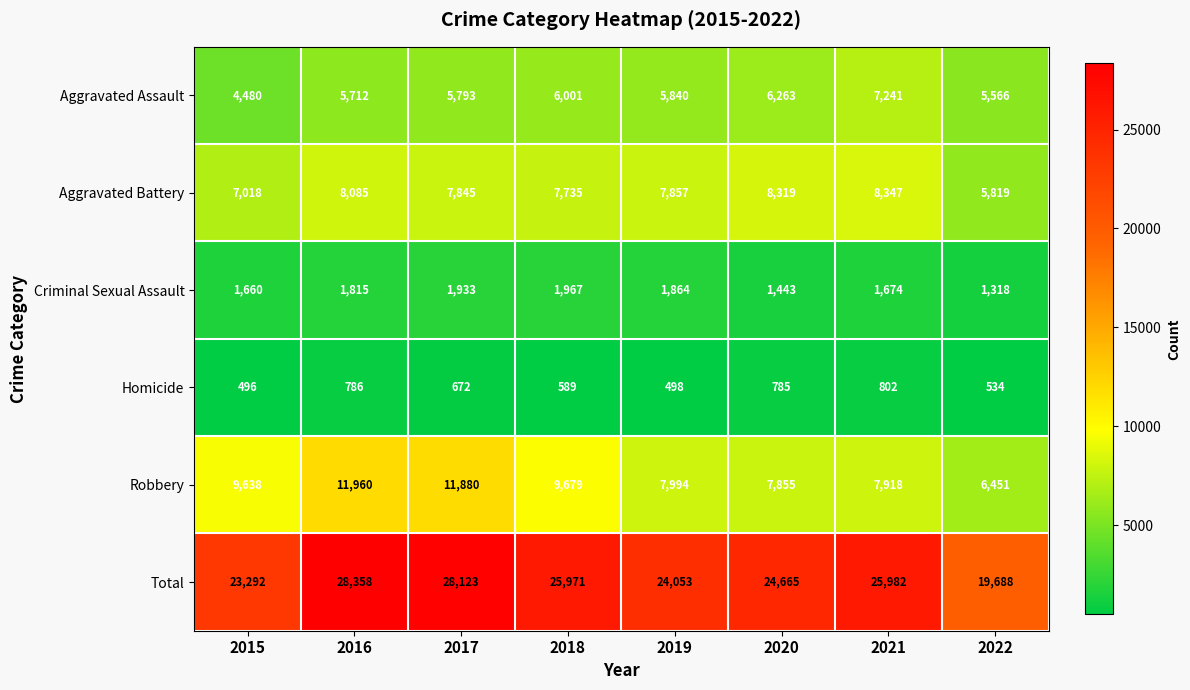

The value of Homicide at 2015 is 496. True or false?

True